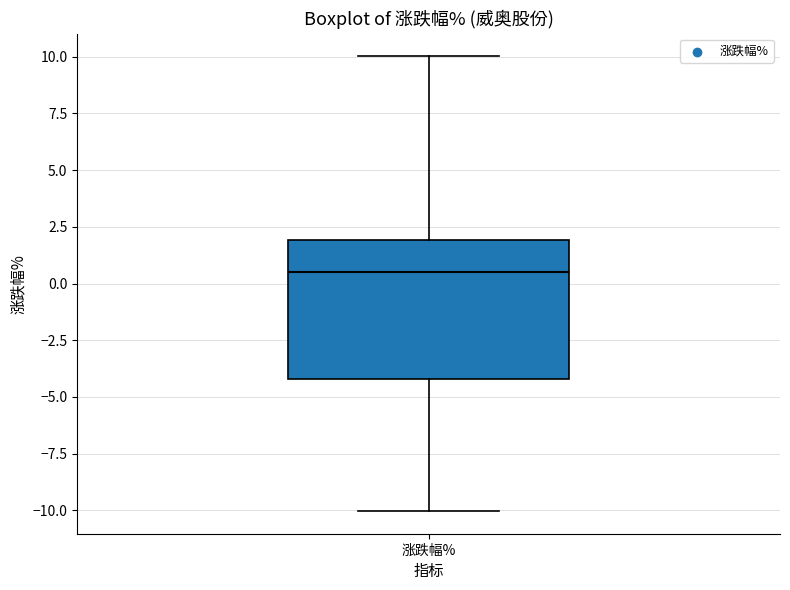

Read this box plot against the y-axis: the position of the median line, the range covered by the box, and the ends of both whiskers. The values are not printed on the chart, so give them approximately, as read against the axis.

median 0.5, box -4.0 to 2.0, whiskers -10.0 to 10.0